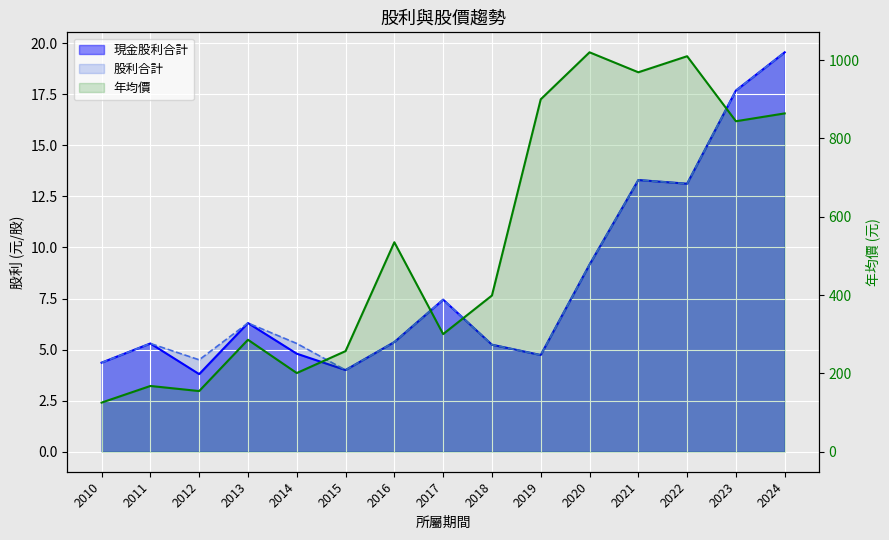

What is the greatest value displayed?

1020.0